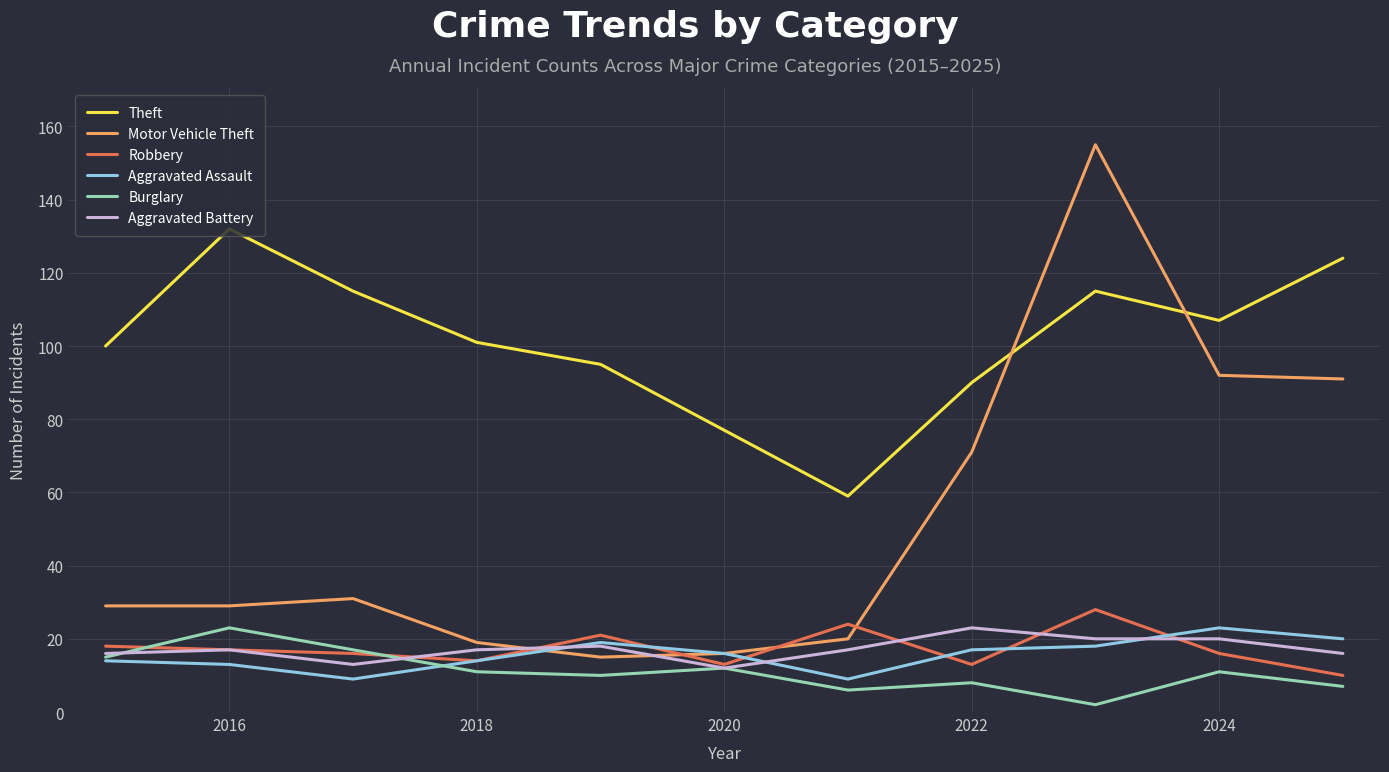

What is the difference between the maximum and second lowest values in the Aggravated Battery series?

10